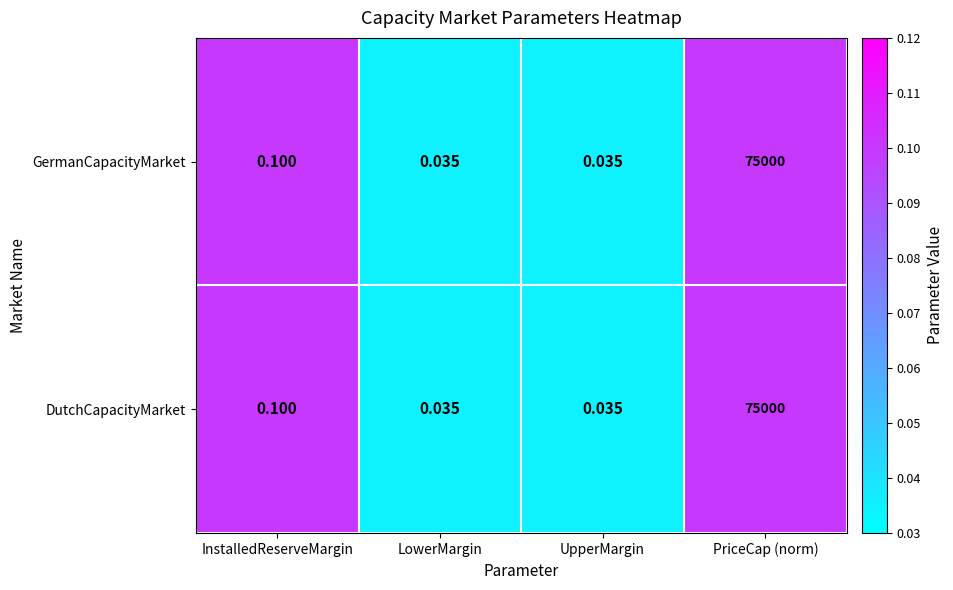

Is the value of DutchCapacityMarket at InstalledReserveMargin greater than the value of GermanCapacityMarket at UpperMargin?

Yes